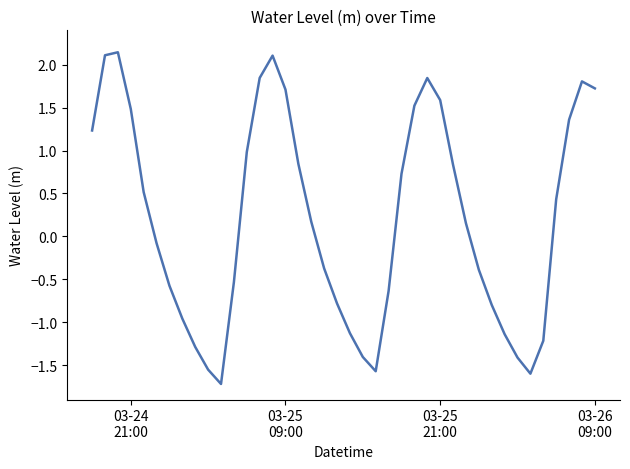

What is the minimum value shown in the chart?

-1.7